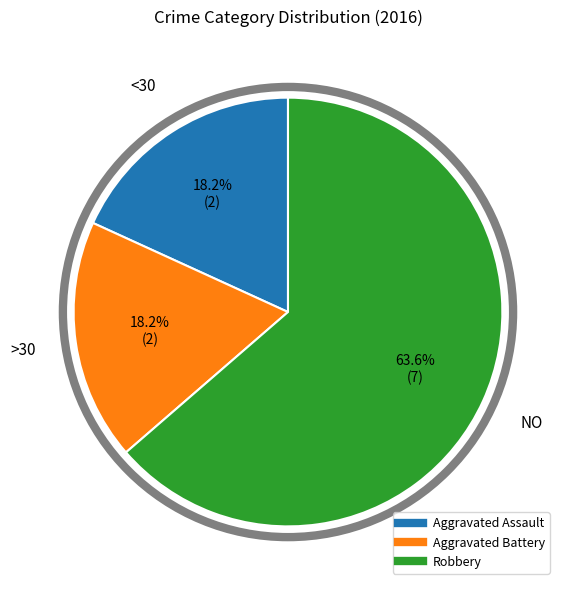

Which slice is the largest?

Robbery